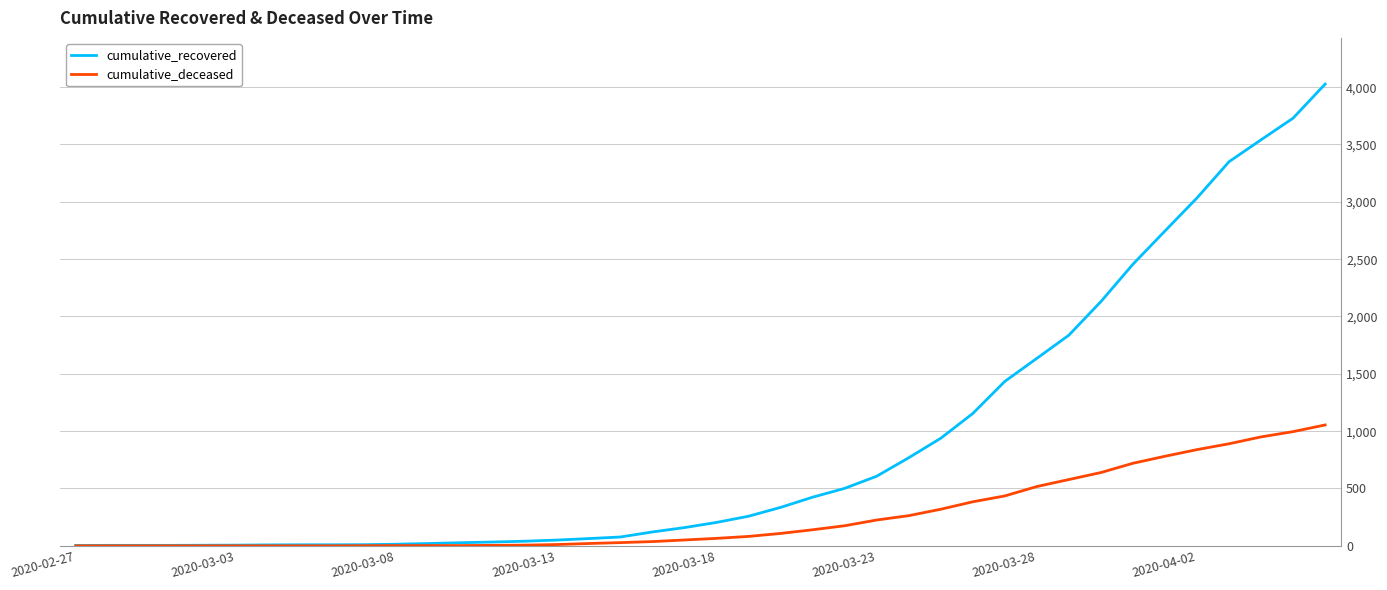

Count the number of categories in the chart.

40